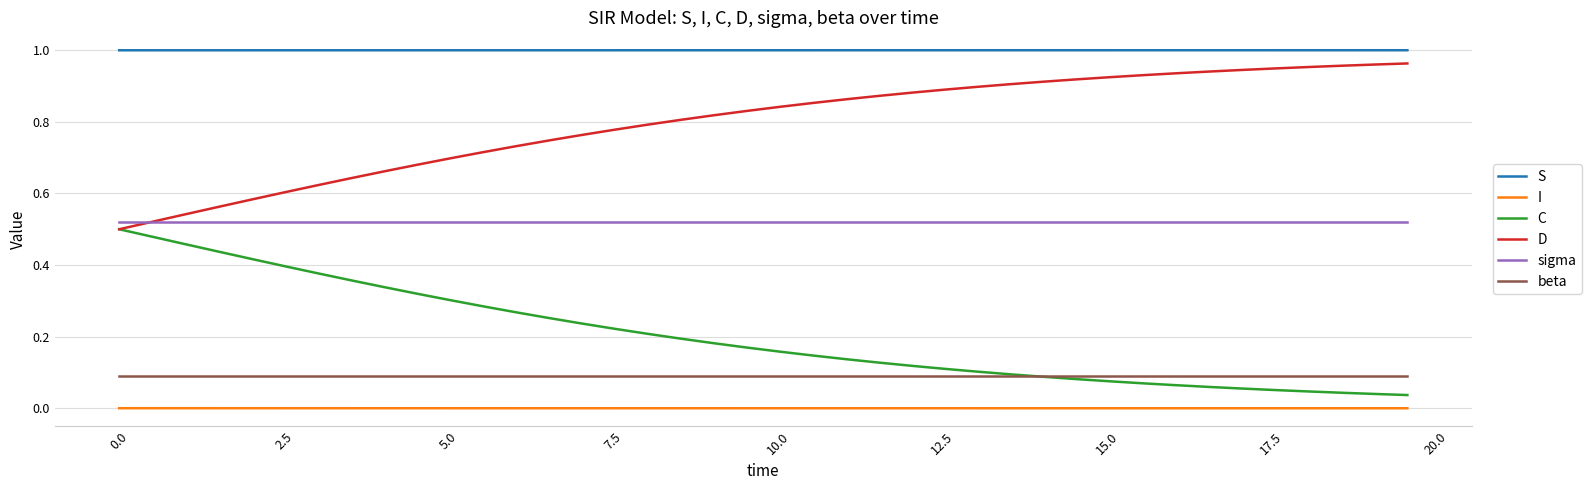

Which series has the largest total across all categories?

S